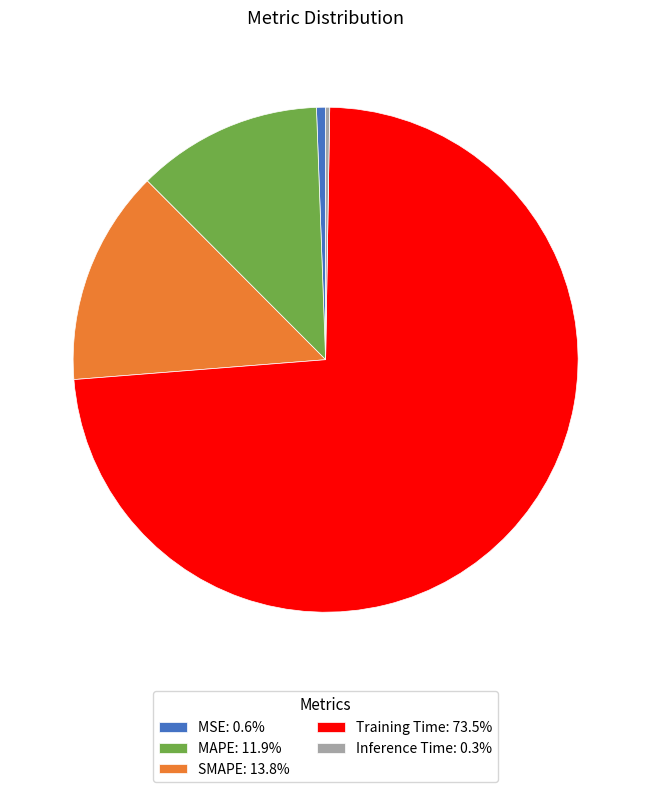

True or false: MAPE accounts for 12% of the total.

True